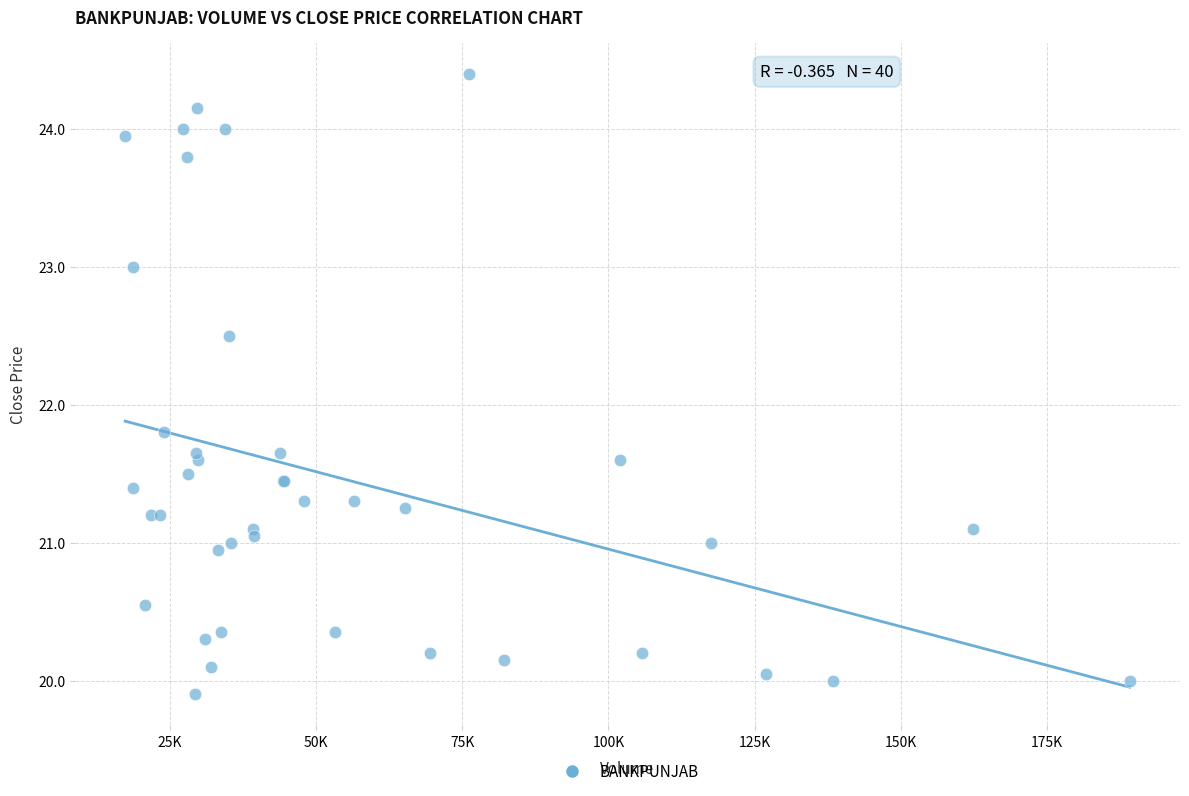

What Y value in the scatter plot is closest to 22?

21.8